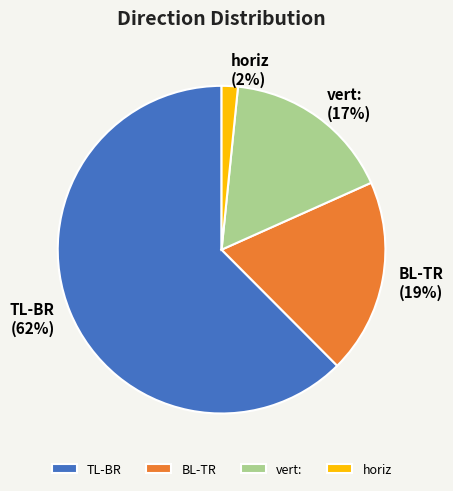

Is there any slice that represents more than half of the pie?

Yes